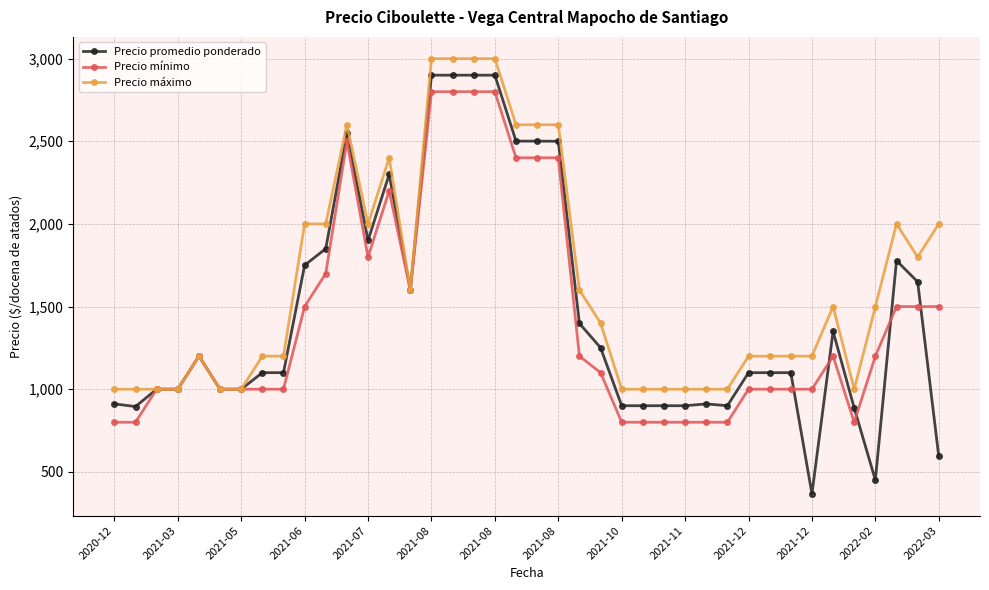

What is the sum of all Precio mínimo values?

57300